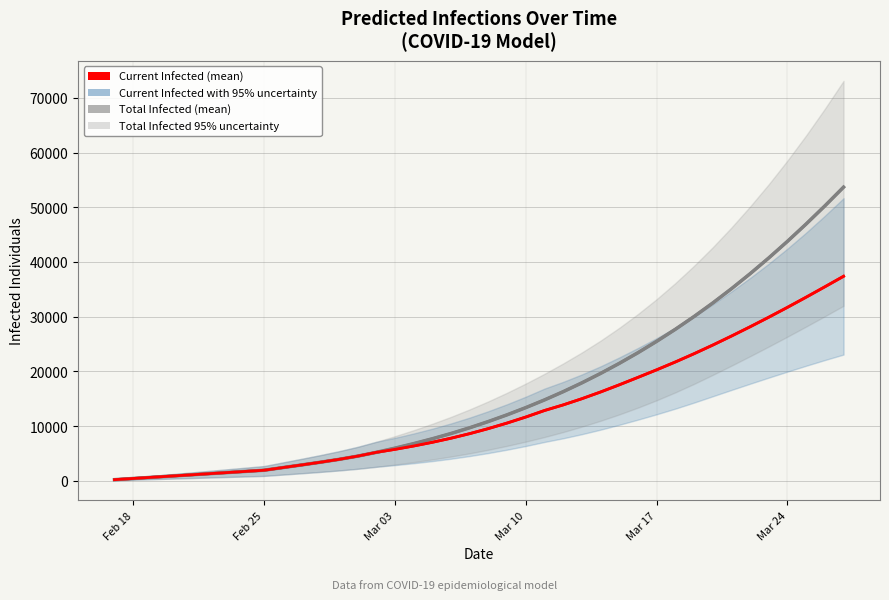

True or false: Total Infected (mean) and Current Infected (mean) intersect in this chart.

False